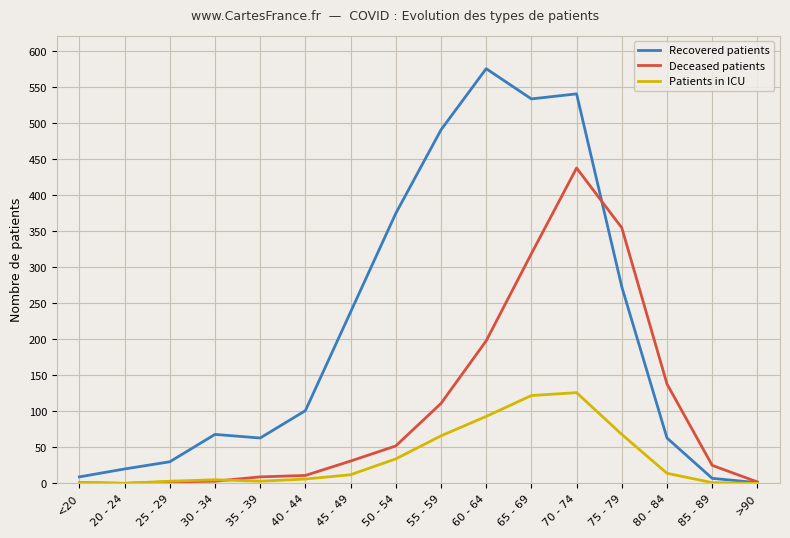

Between 40 - 44 and 75 - 79, which series saw the biggest shift?

Deceased patients